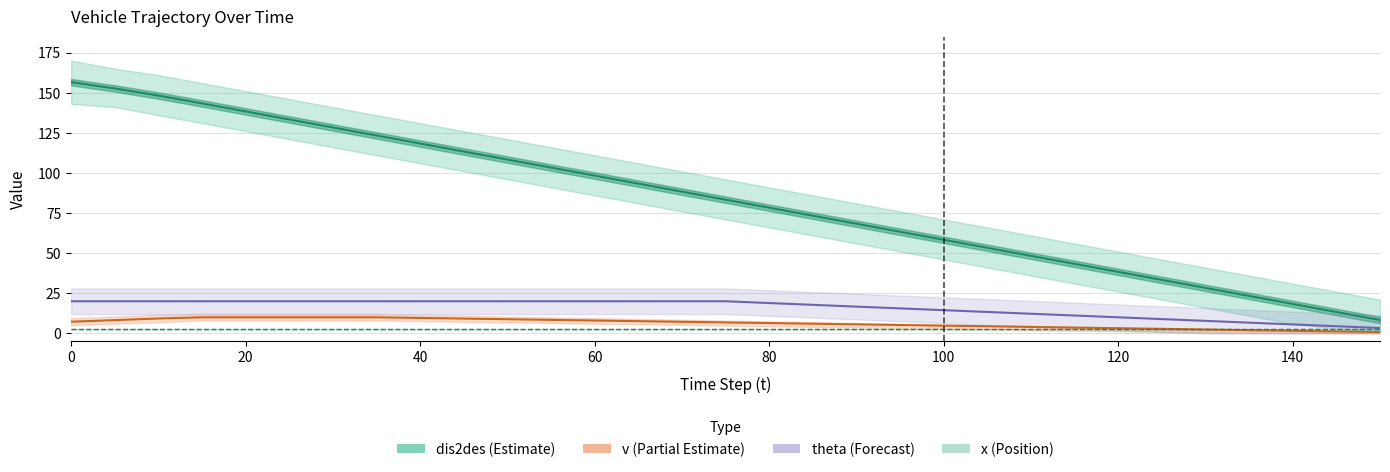

What is the sum of all theta (heading, scaled) values?

486.7